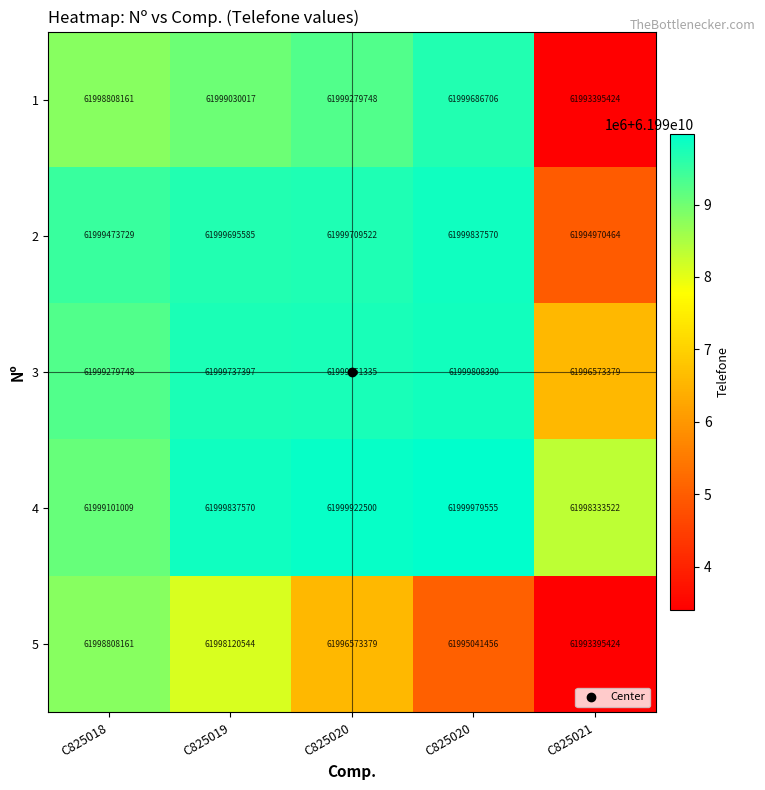

How many data points does each series have?

5